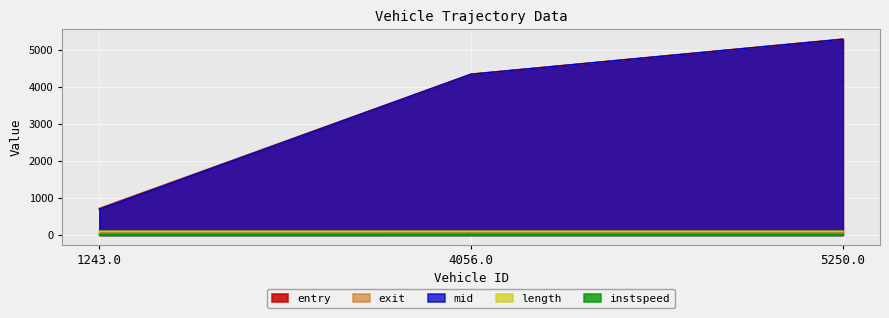

Does the chart display data point markers on the line(s)?

No